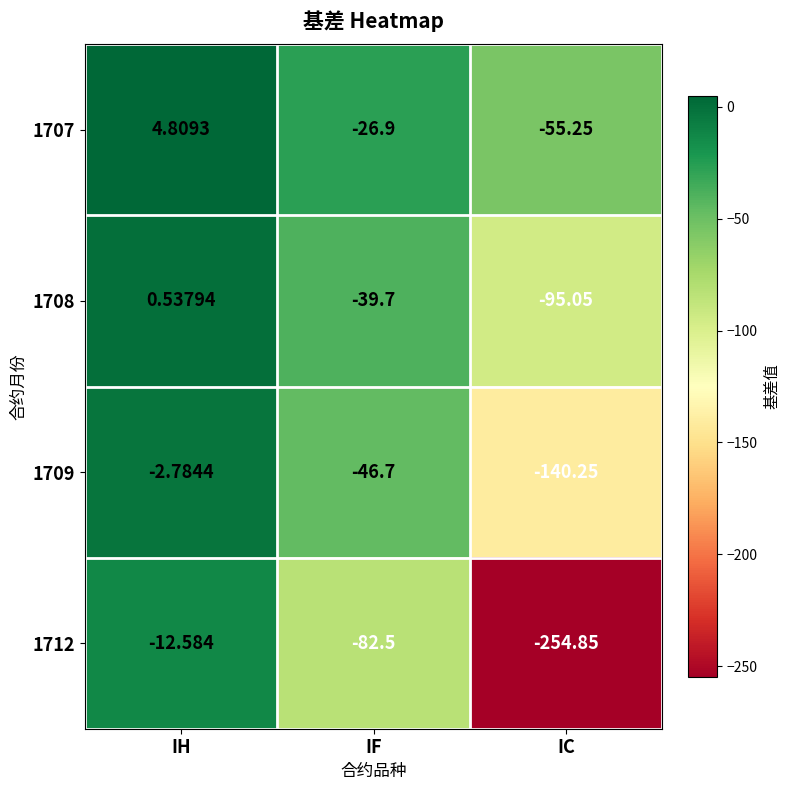

At which label is 1712 closest to -133?

IF